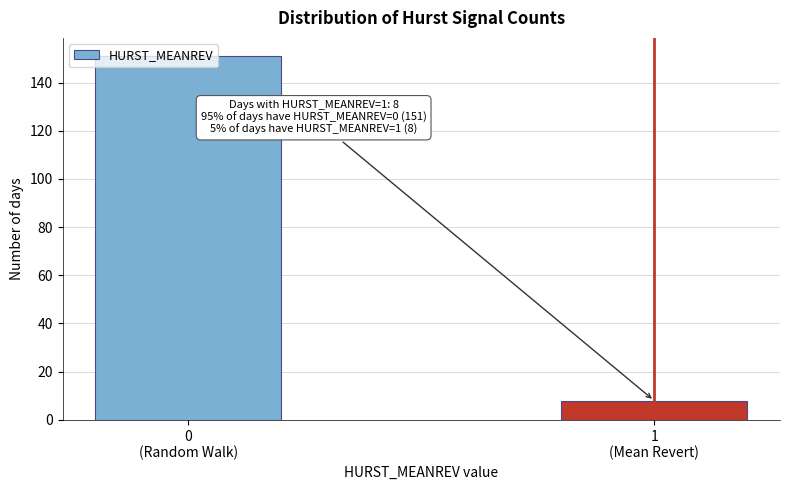

What is the smallest value displayed?

8